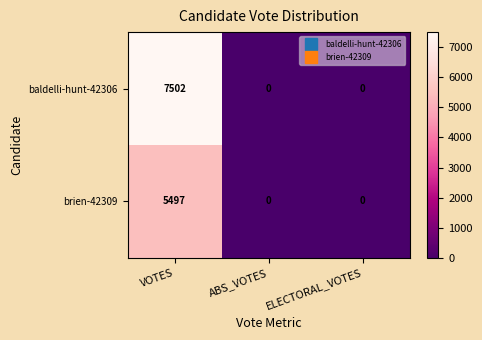

Reading left to right, what are all the values shown in this chart?

baldelli-hunt-42306: 7502	0	0
brien-42309: 5497	0	0